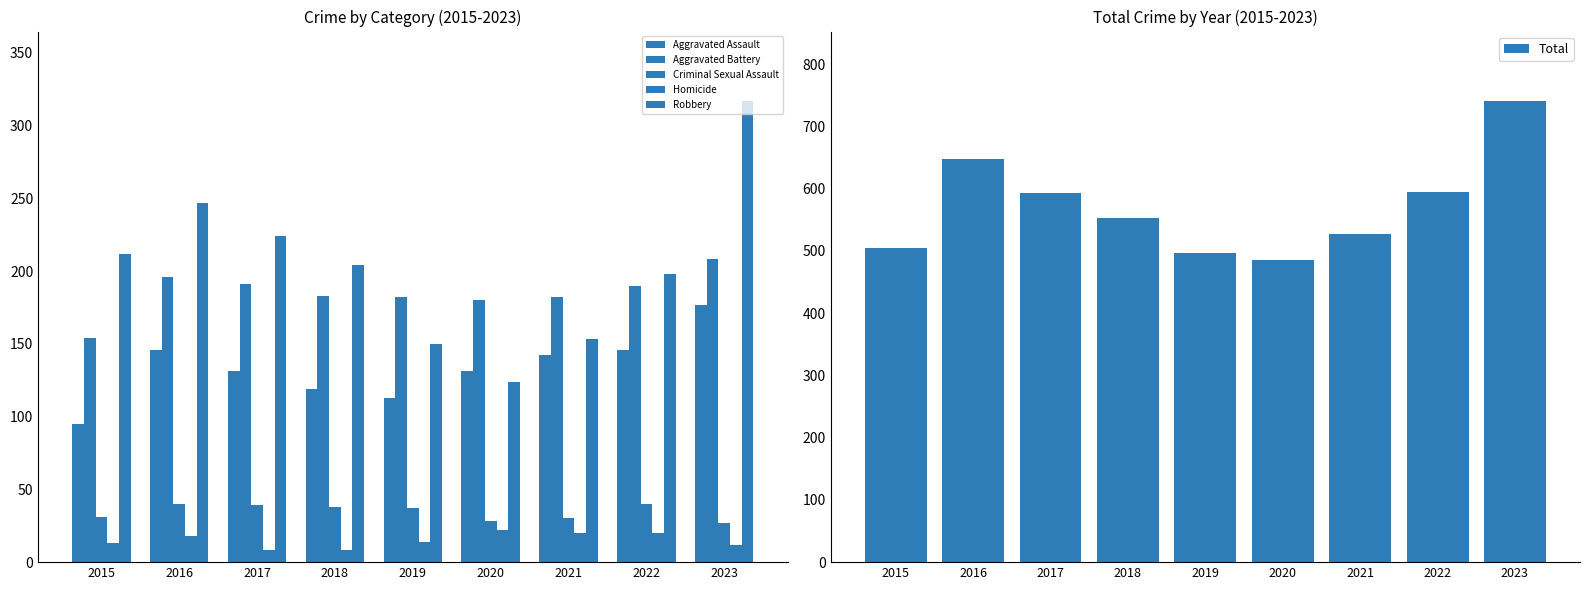

How many bars are there in total?

54